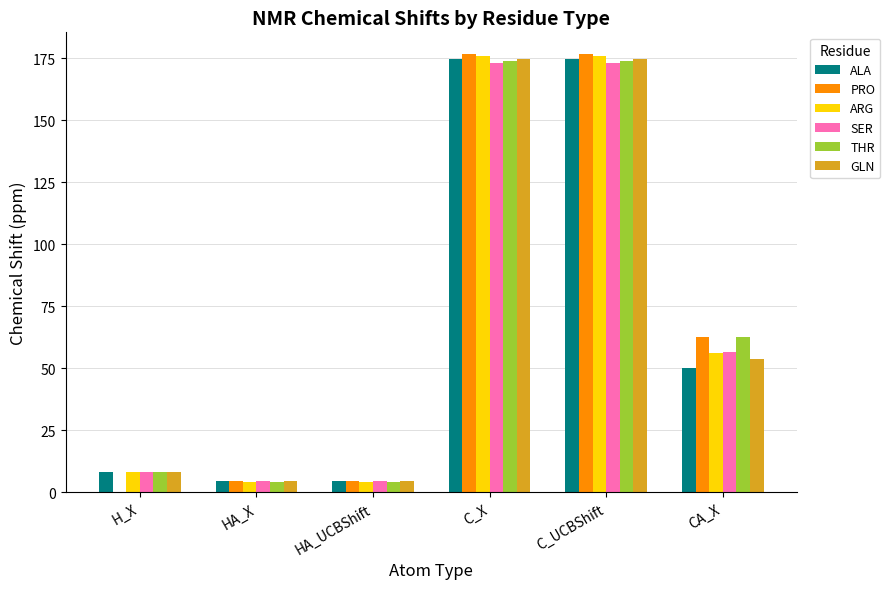

The value of THR at C_X is 174.2. True or false?

True